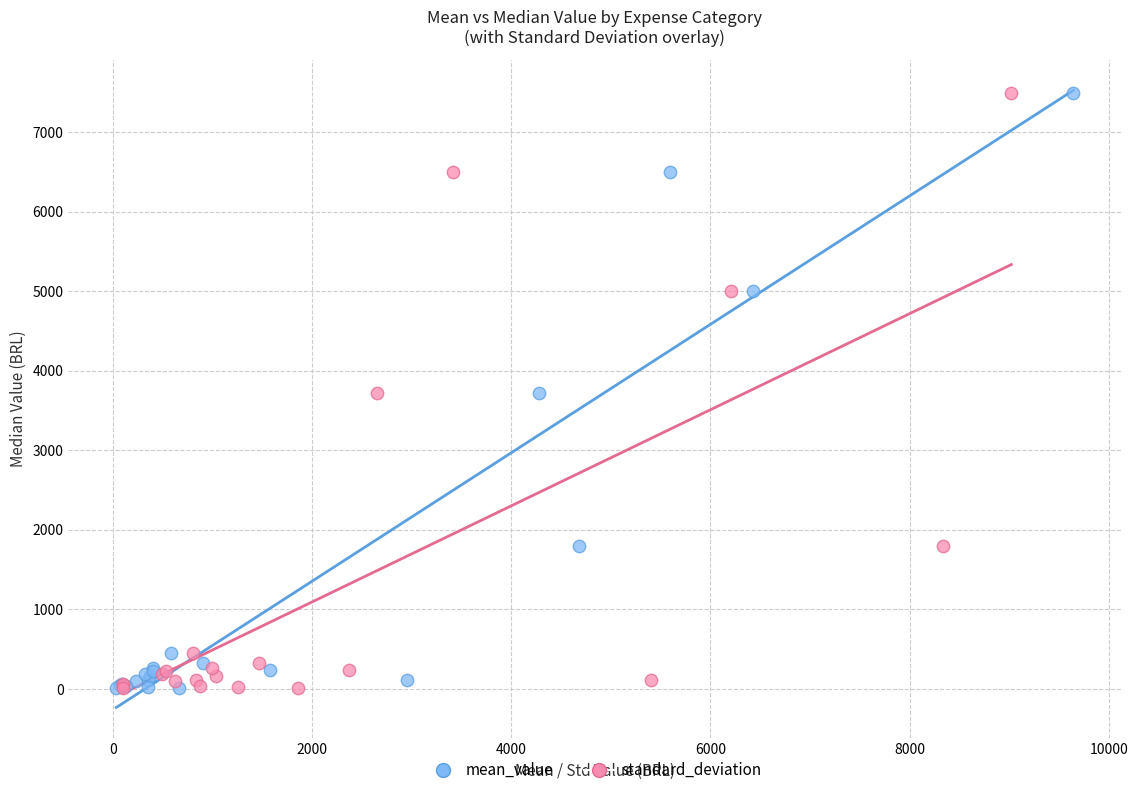

What are all the series names shown in the legend?

mean_value, standard_deviation